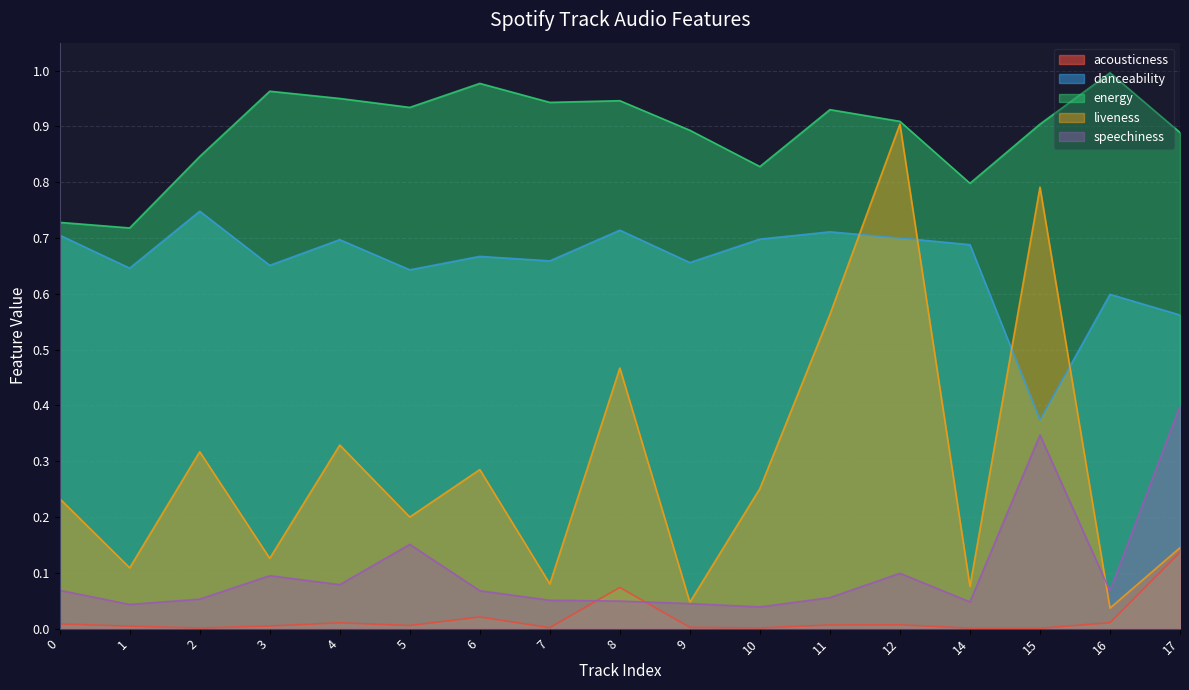

True or false: energy and speechiness intersect in this chart.

False